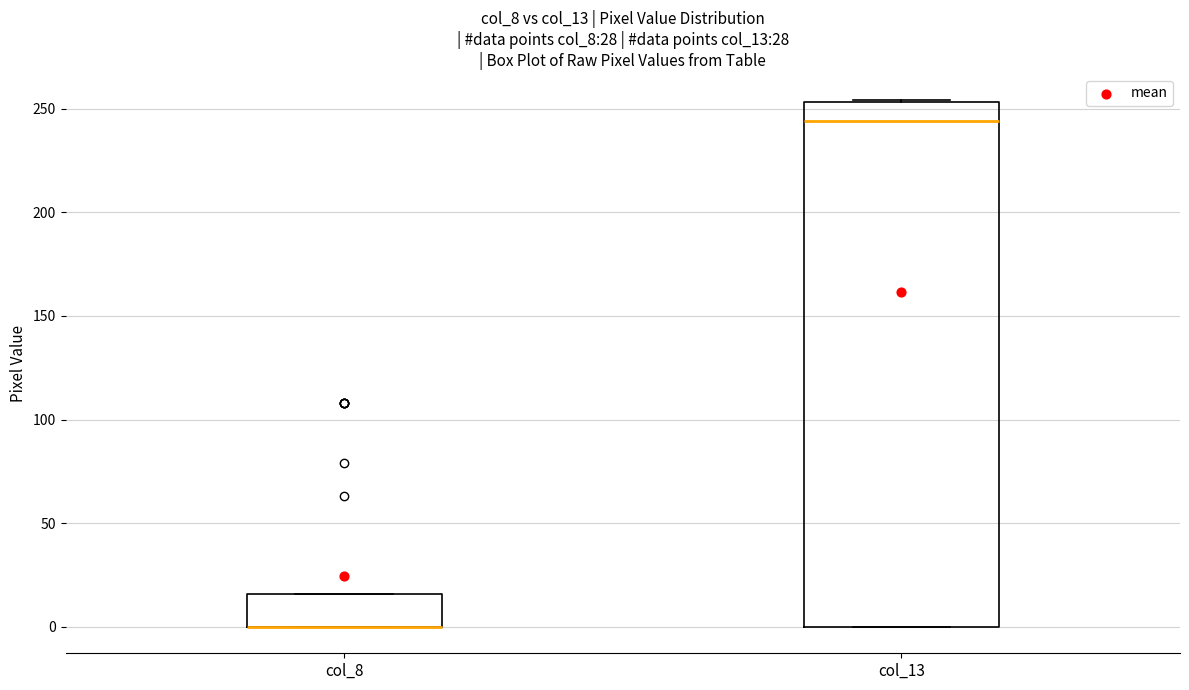

Reading left to right, read every box against the y-axis: the position of its median line, the range the box covers, and the ends of its whiskers. The values are not printed on the chart, so give them approximately, as read against the axis.

col_8: median 0 (drawn on the box's lower edge), box 0 to 15, whiskers 0 to 15
col_13: median 245, box 0 to 255, whiskers 0 to 255